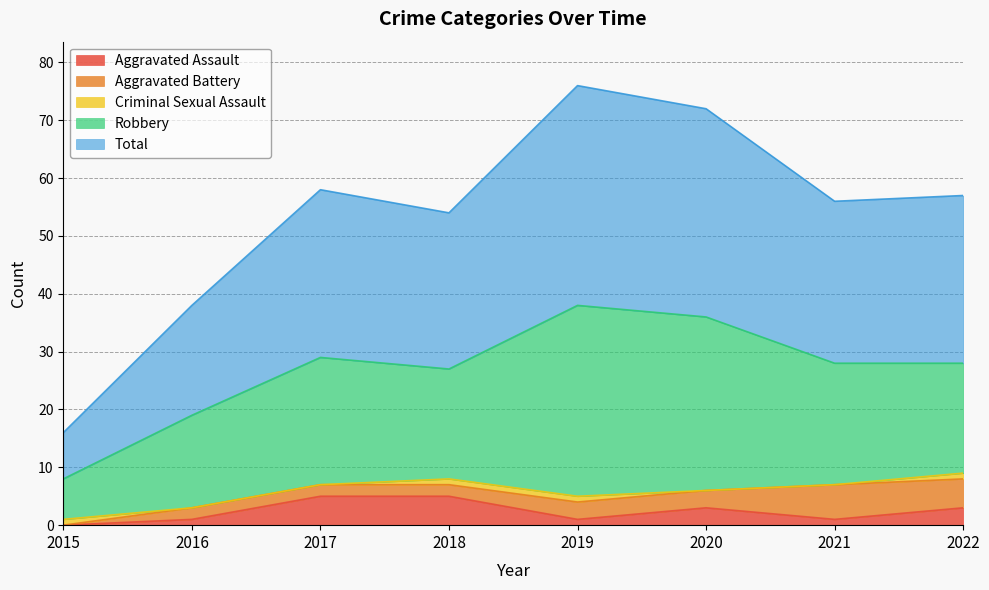

At which label does Robbery reach its minimum?

2015